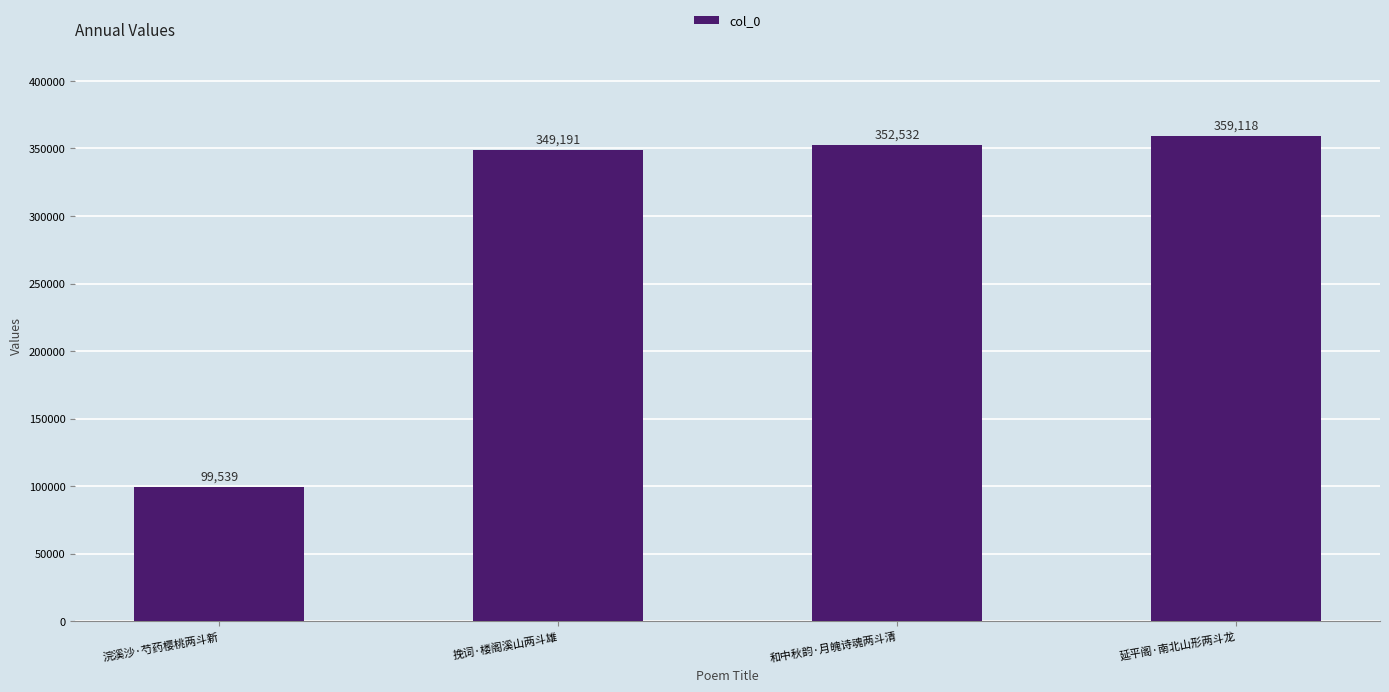

The value at 浣溪沙·芍药樱桃两斗新 is 99539. True or false?

True